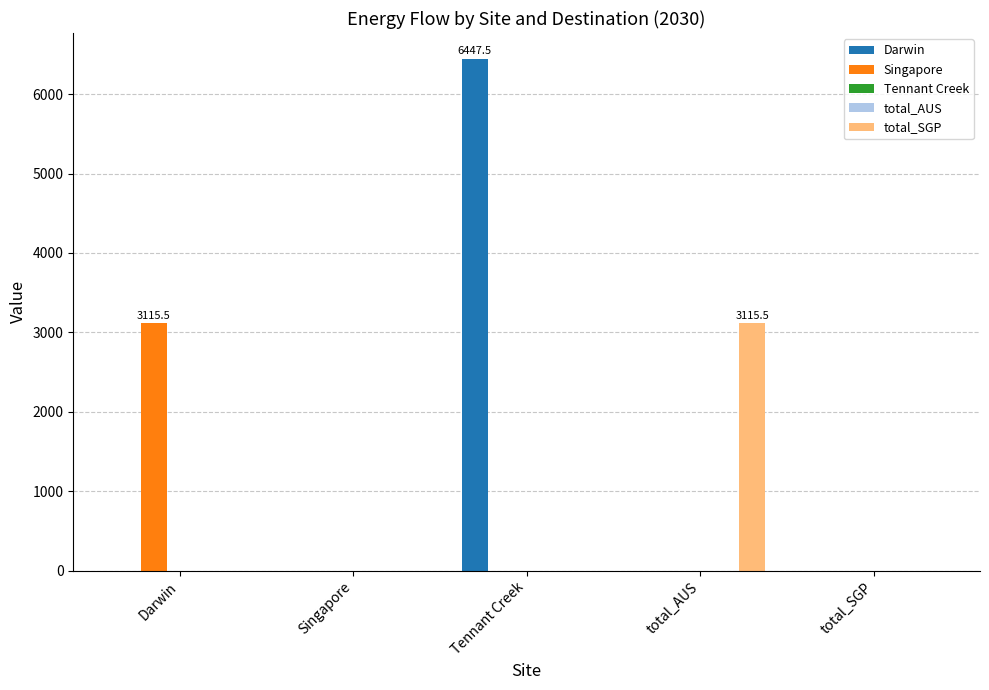

What is the label of the 2nd bar from the left?

Singapore